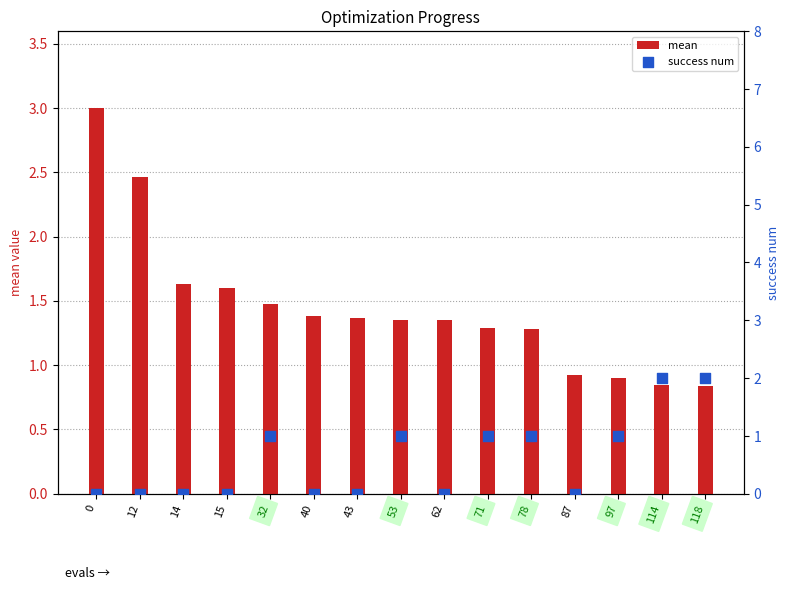

What is the total value across all series at 118?

2.8